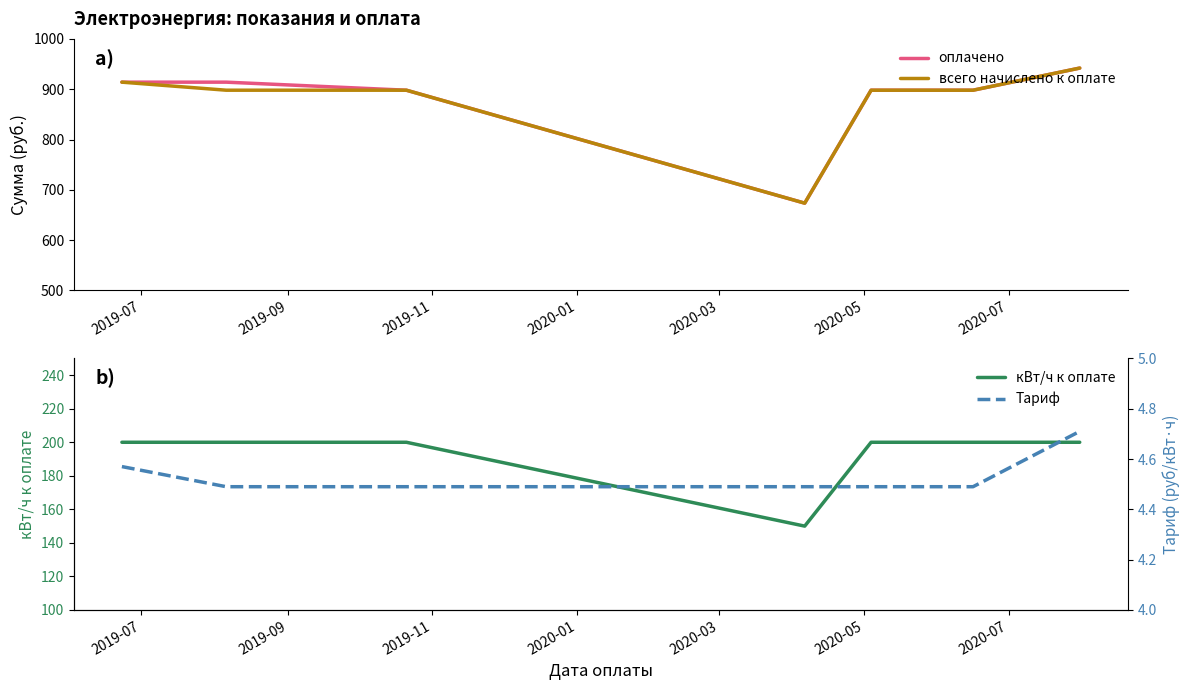

What is the maximum value for всего начислено к оплате?

942.0